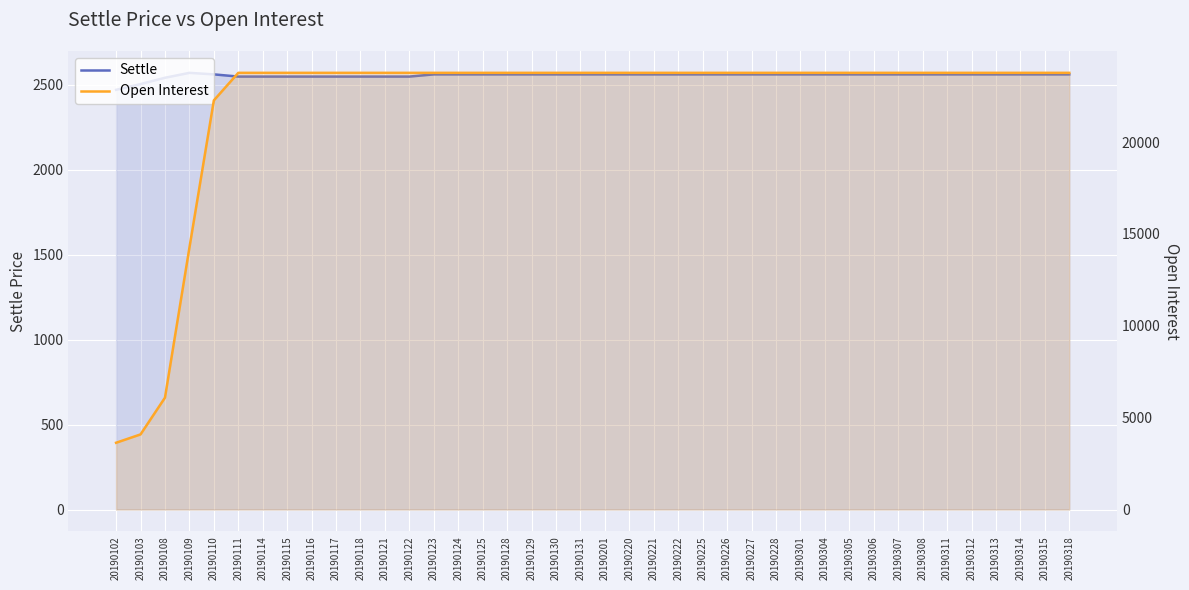

What is the difference between the maximum and minimum values in the Open Interest series?

20136